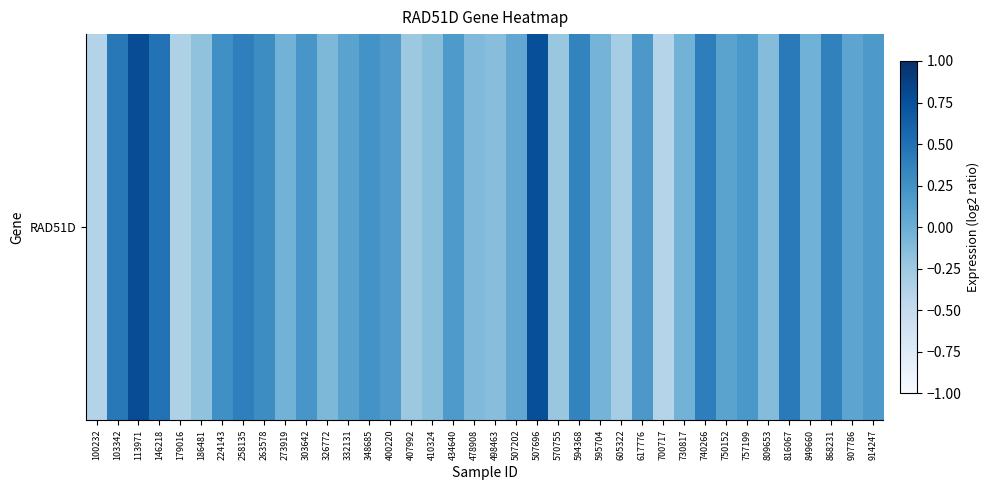

Which label corresponds to the smallest value in the chart?

700717